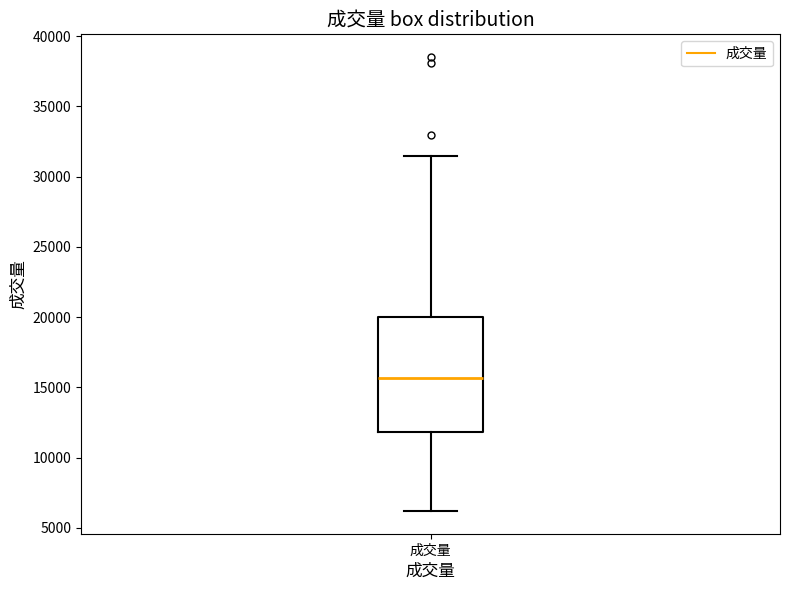

Transcribe this box plot: give where the median line is, the range the box spans, and where the two whiskers end, as read against the y-axis. The values are not printed on the chart, so give them approximately, as read against the axis.

median 15500, box 12000 to 20000, whiskers 6000 to 31500